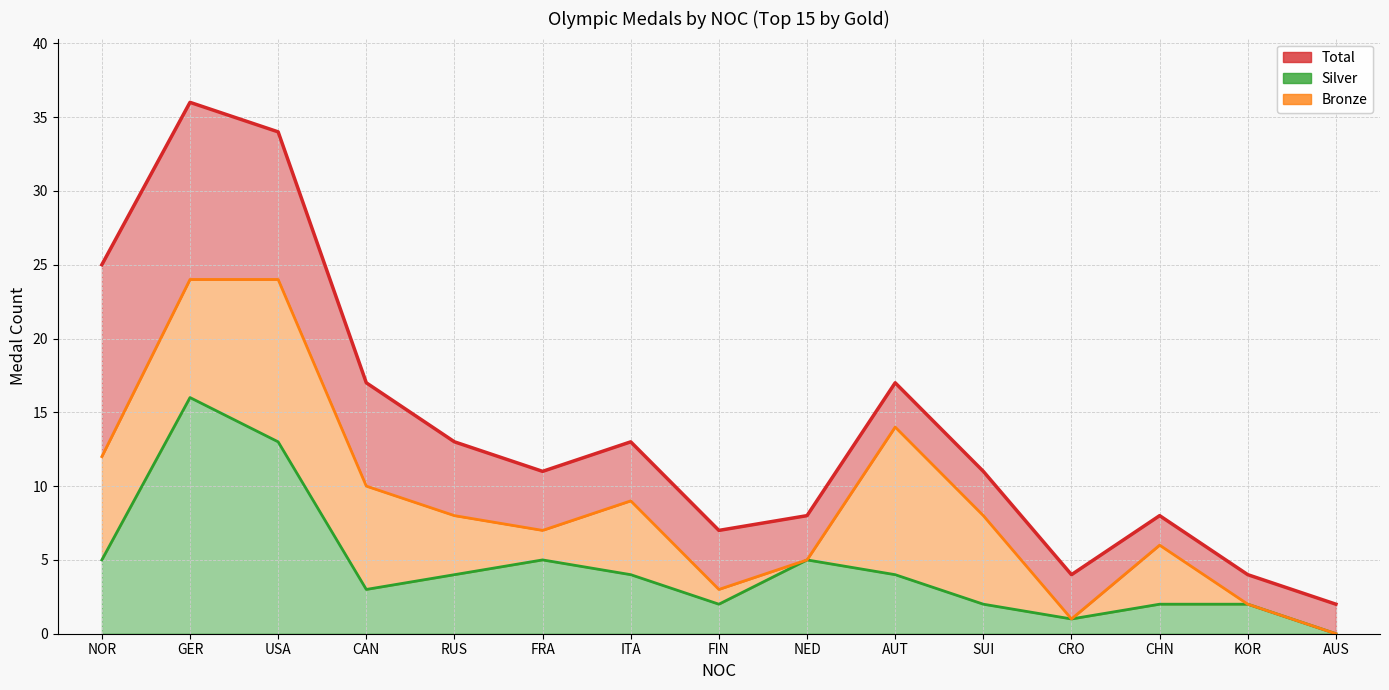

True or false: Silver and Total intersect in this chart.

False